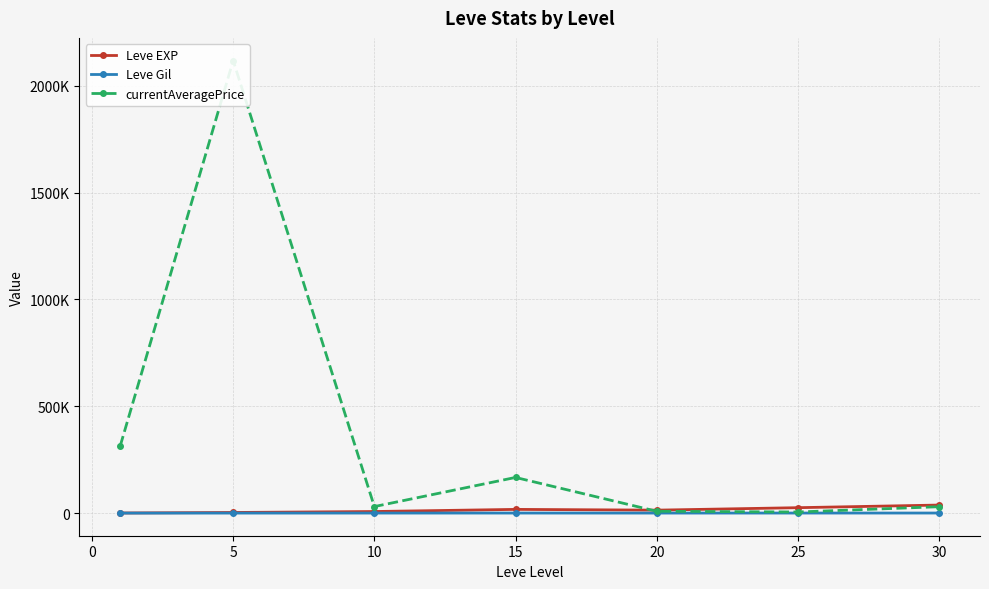

Rank the series by their maximum value, from highest to lowest.

currentAveragePrice, Leve EXP, Leve Gil